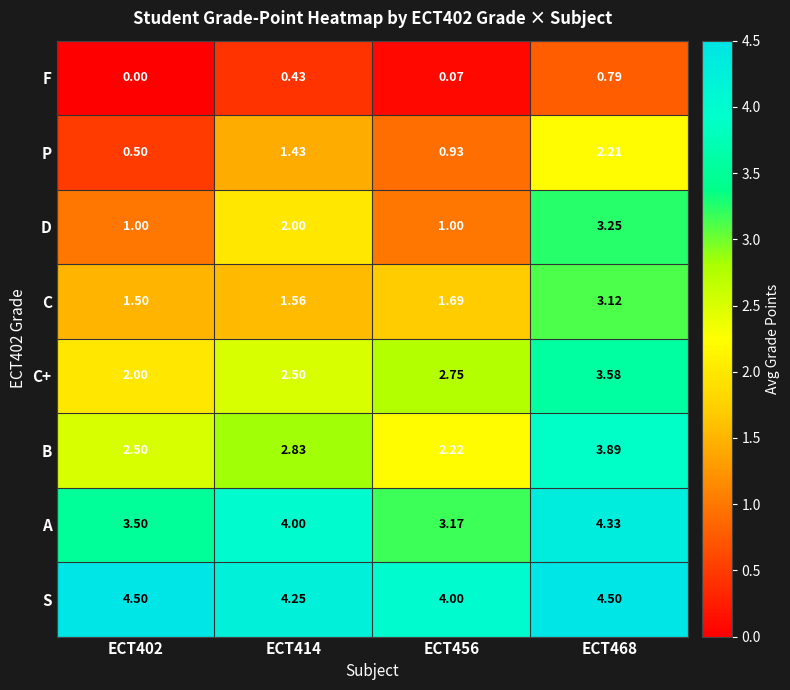

Between ECT402 and ECT414, which series saw the biggest shift?

D